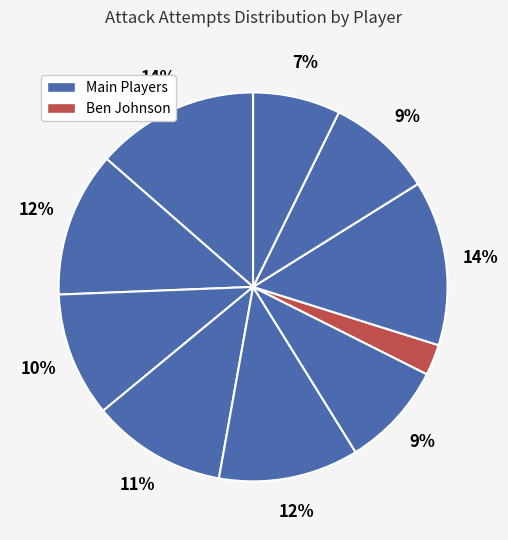

Does any single category account for the majority?

No